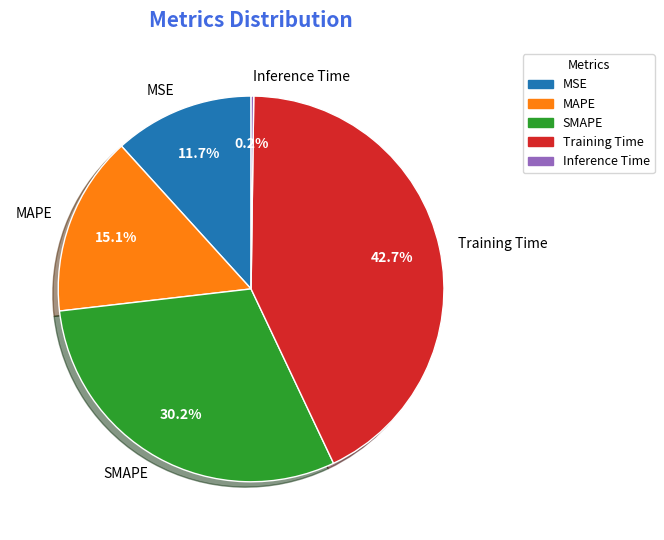

Which slice is the largest?

Training Time